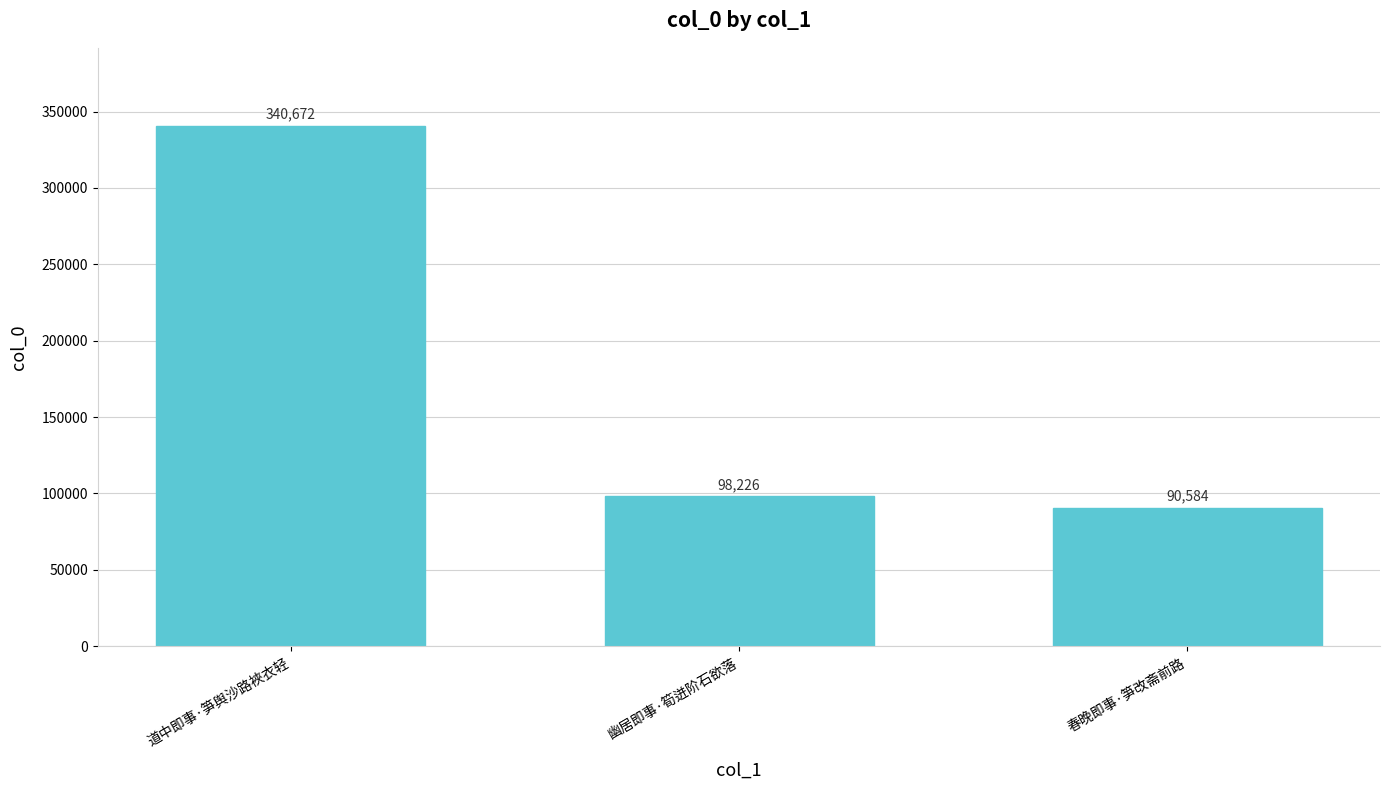

List the labels in order of value, smallest first.

春晚即事·笋改斋前路, 幽居即事·筍迸阶石欲落, 道中即事·笋舆沙路裌衣轻